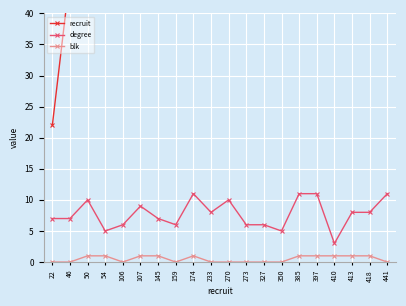

What is the difference between the second highest and minimum values in the blk series?

1